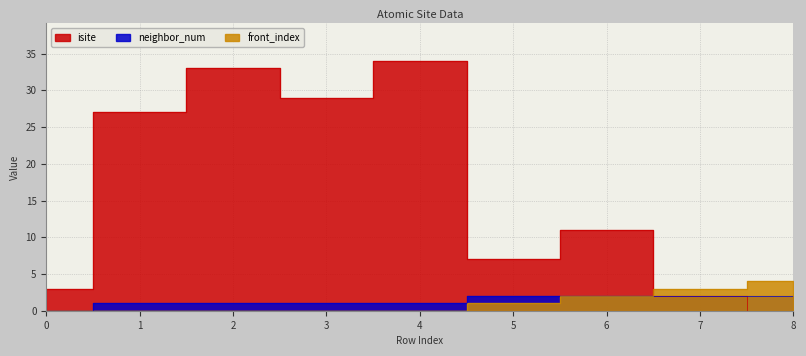

Rank the series by their maximum value, from highest to lowest.

isite, front_index, neighbor_num